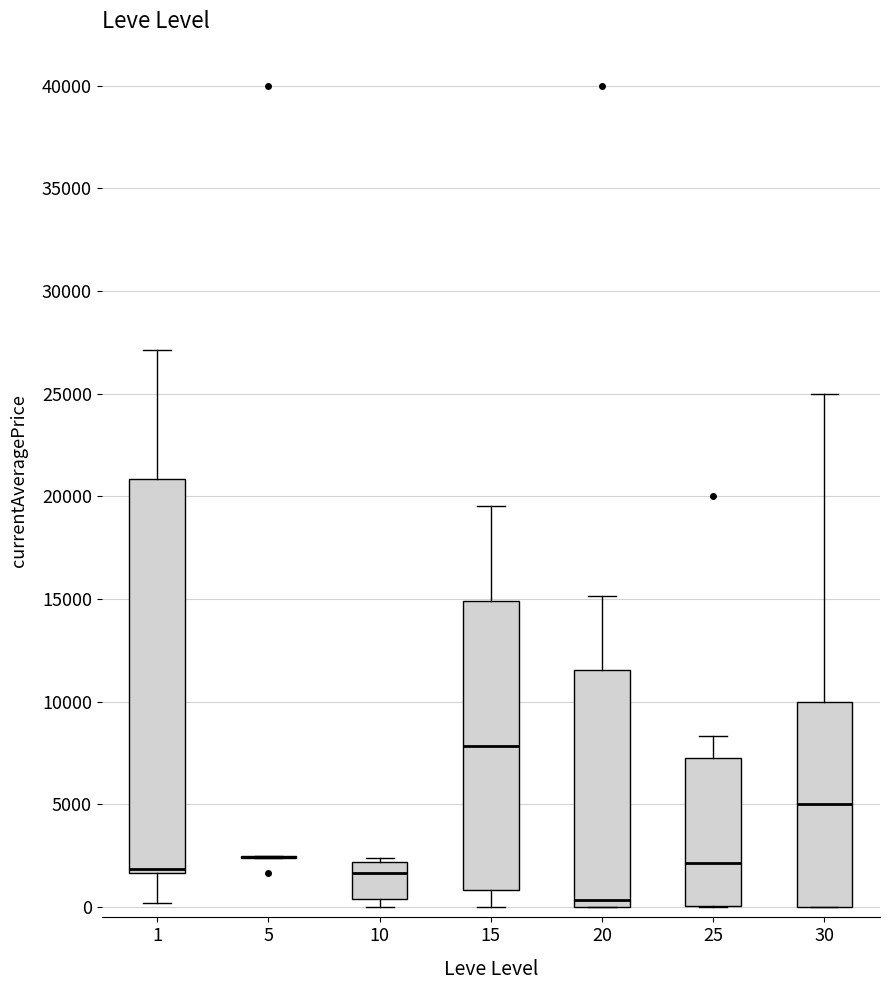

Where does the lower whisker of the box at x = 15 end on the y-axis? The values are not printed on the chart, so give them approximately, as read against the axis.

0